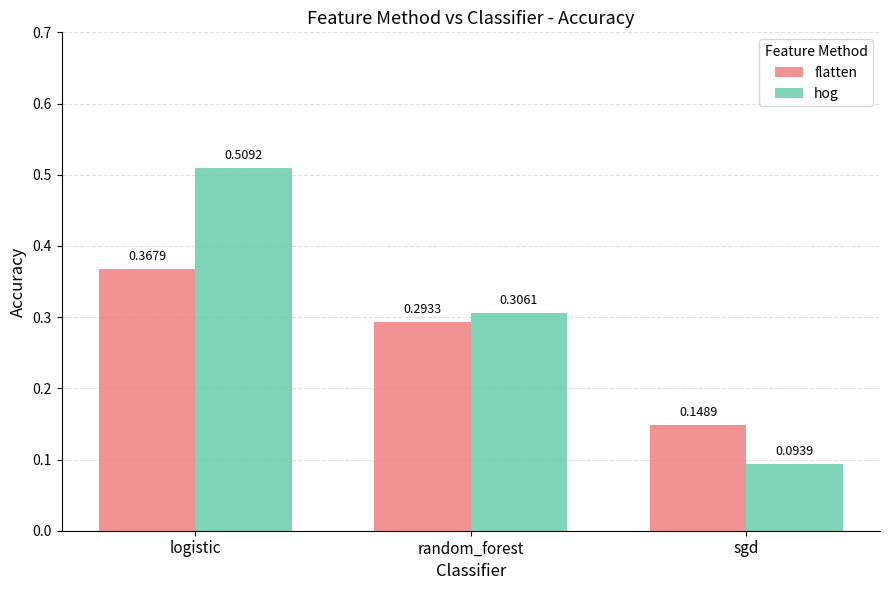

Where is flatten nearest to the value 0?

sgd